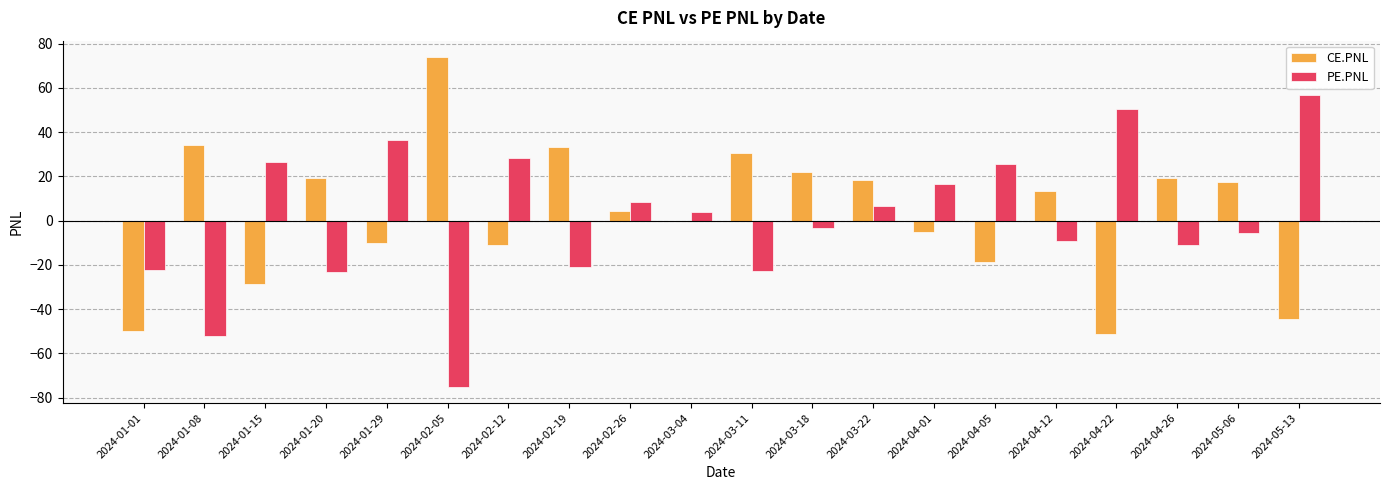

How many data points in CE.PNL are above 13?

10